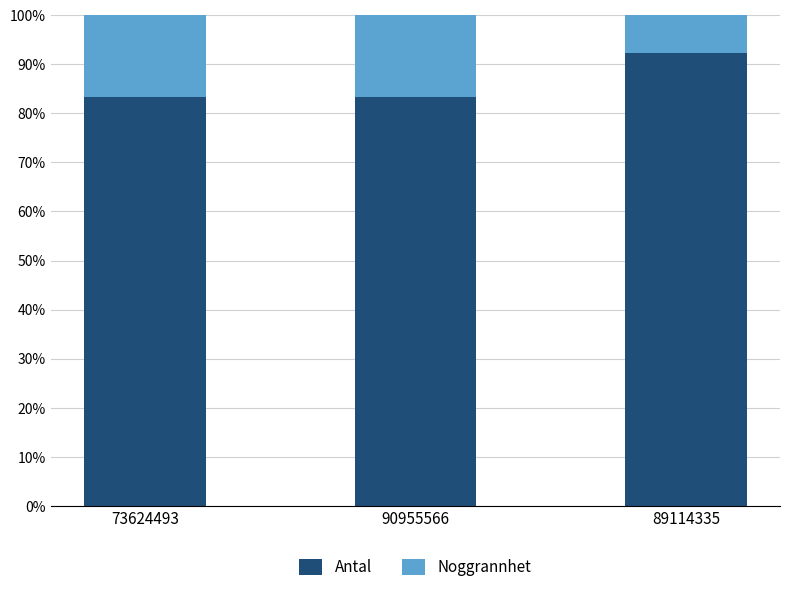

Reading left to right, transcribe the values for Antal.

83.3	83.3	92.3